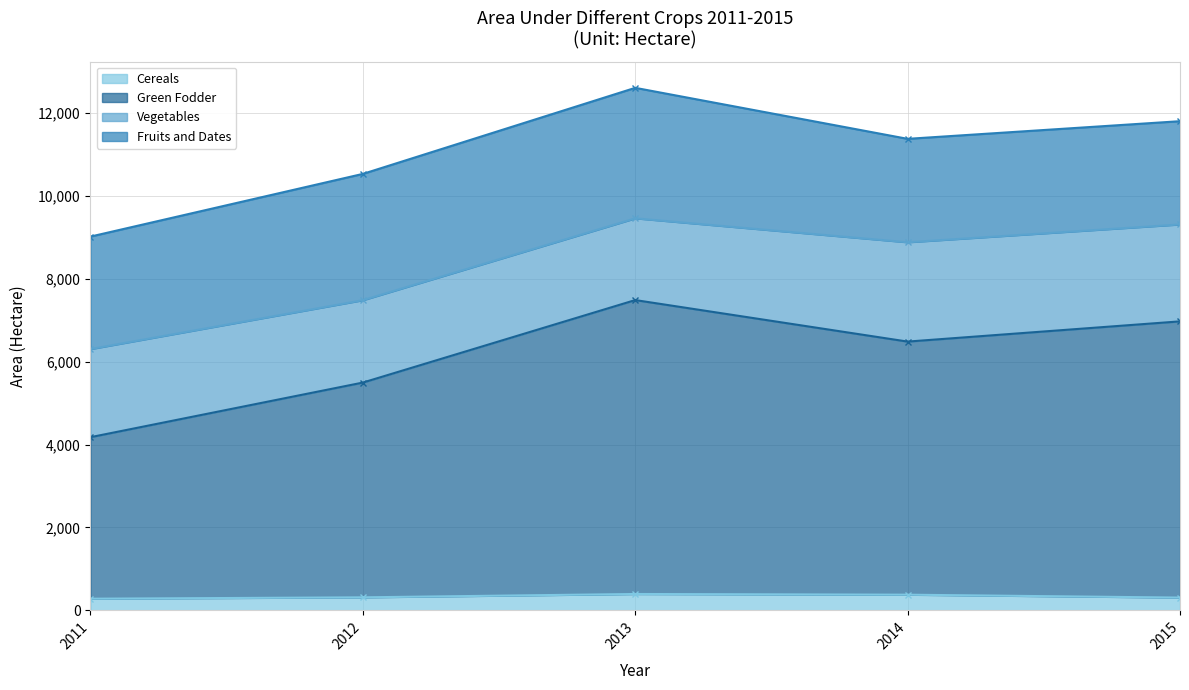

Is the value of Green Fodder at 2015 greater than the value of Cereals at 2014?

Yes